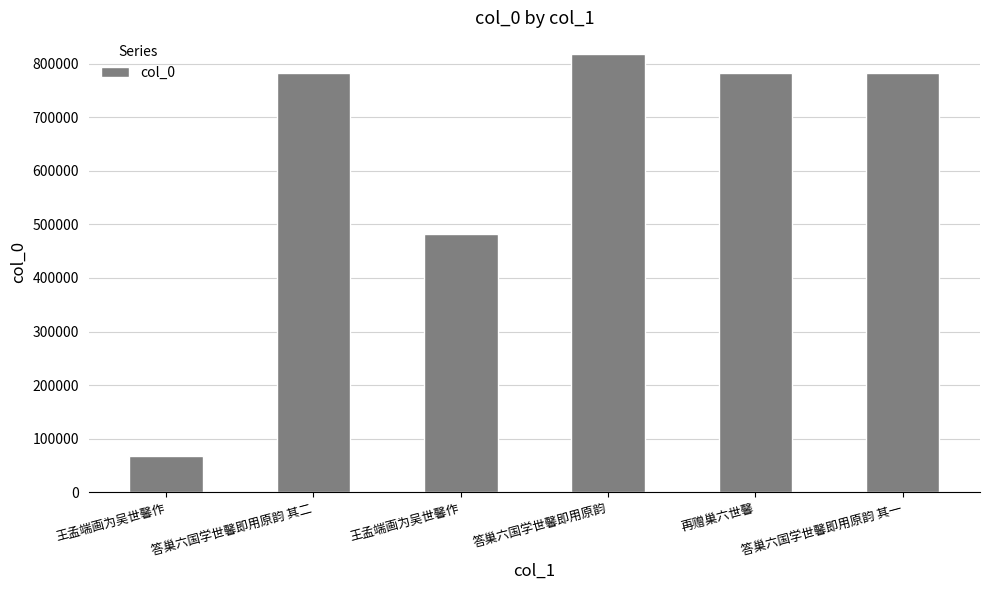

Is it true that the value at 王孟端画为吴世馨作 is 67602?

True